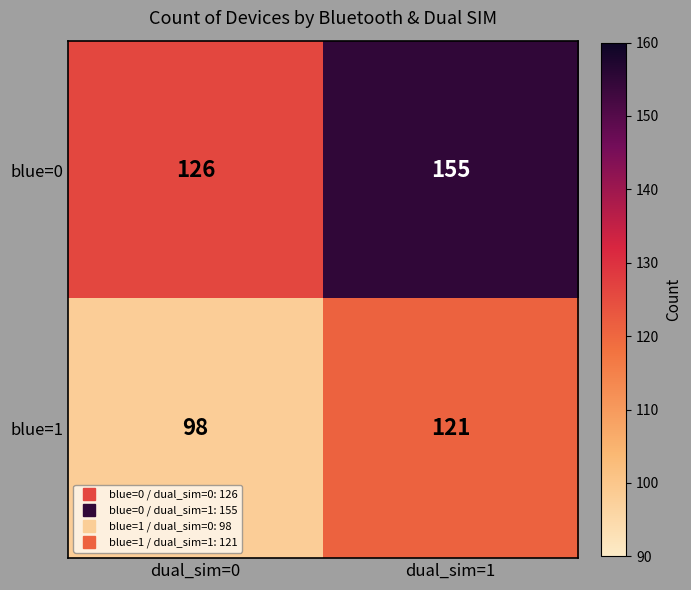

Read the blue=1 value at dual_sim=0.

98